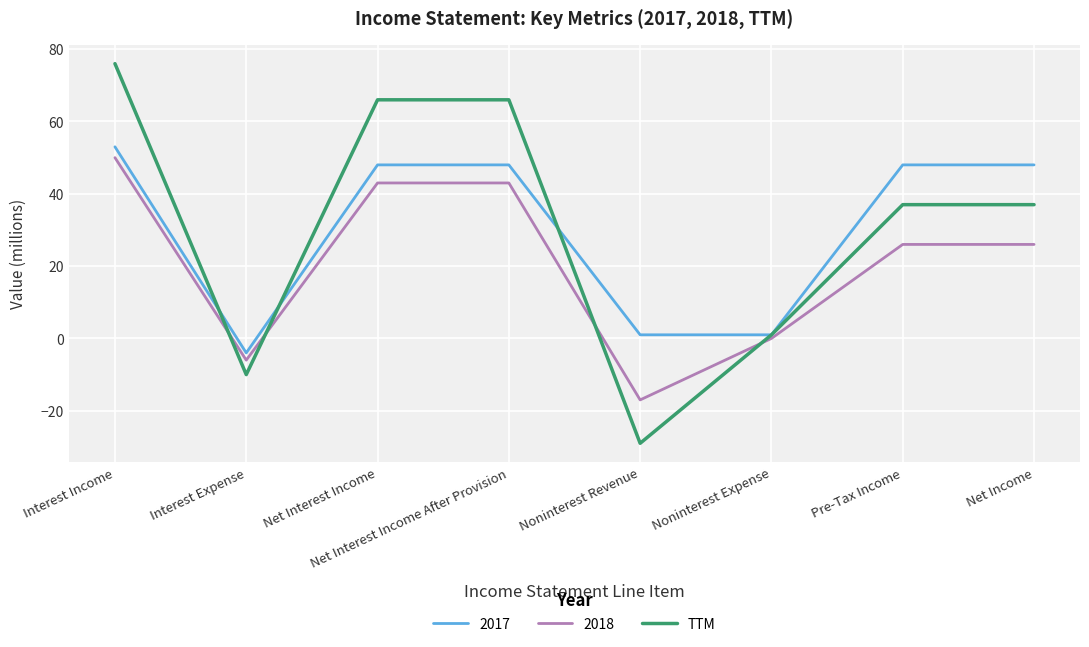

Which series changed the most between Interest Income and Interest Expense?

TTM